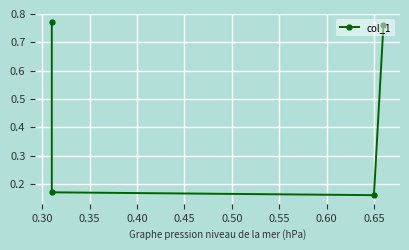

How many categories are shown in the chart?

4